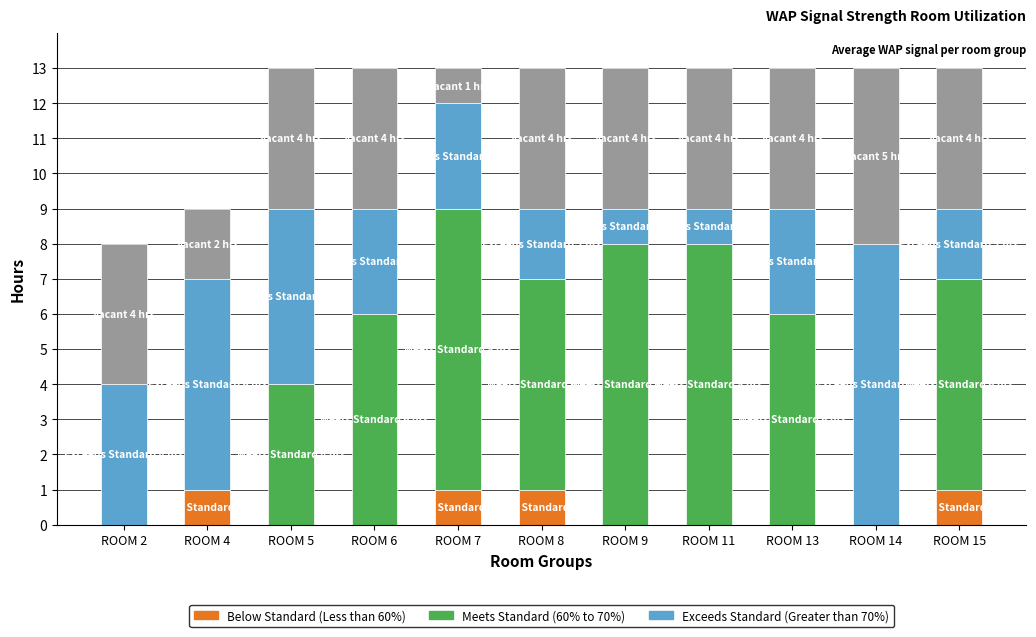

What is the total value across all series at ROOM 9?

13